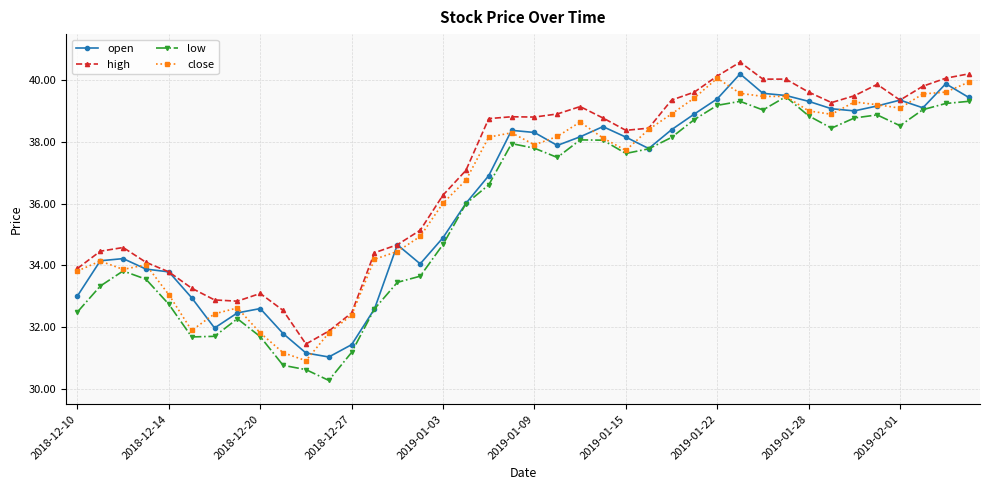

Does the chart have visible grid lines?

Yes